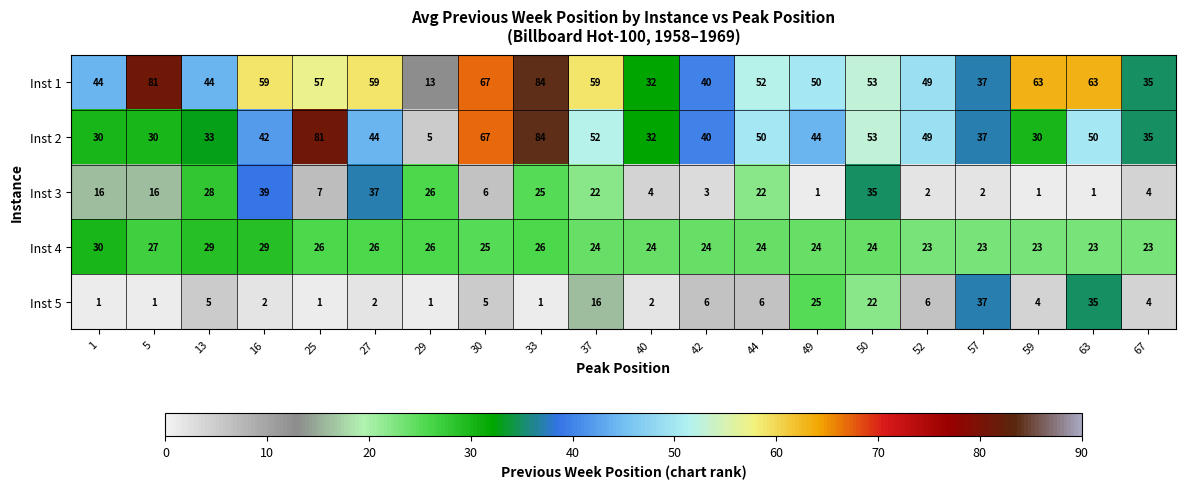

How many values in the Inst 4 series are below 24?

5